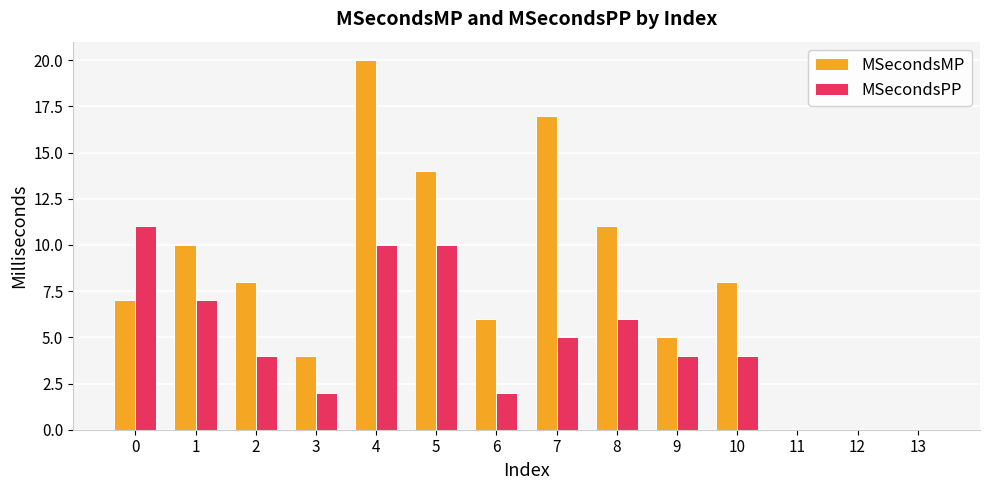

Is the value of MSecondsPP at 9 greater than the value of MSecondsMP at 0?

No